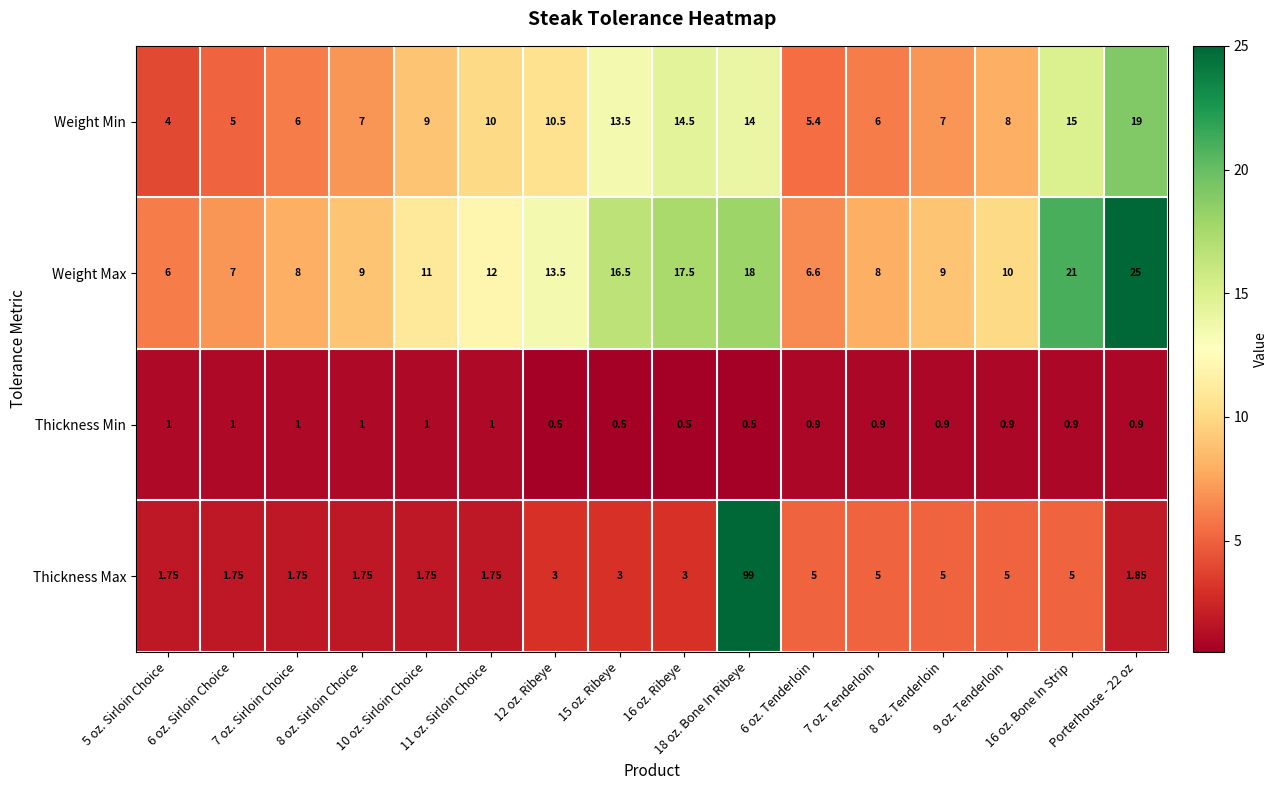

Rank the series by their maximum value, from highest to lowest.

Thickness Max, Weight Max, Weight Min, Thickness Min